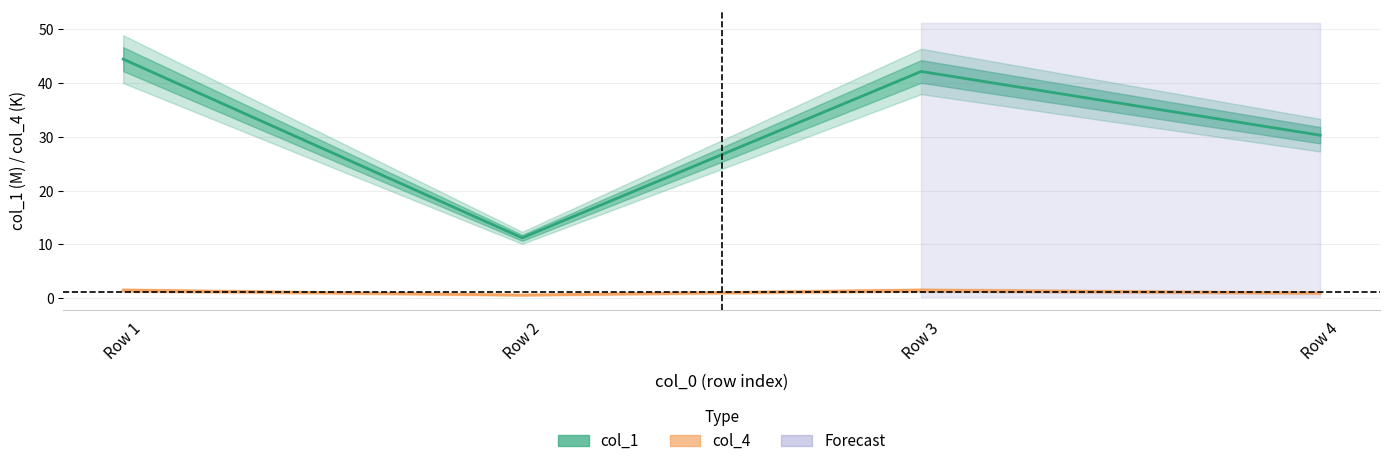

What is the value of the col_4 point at the 1st from the left?

1.5